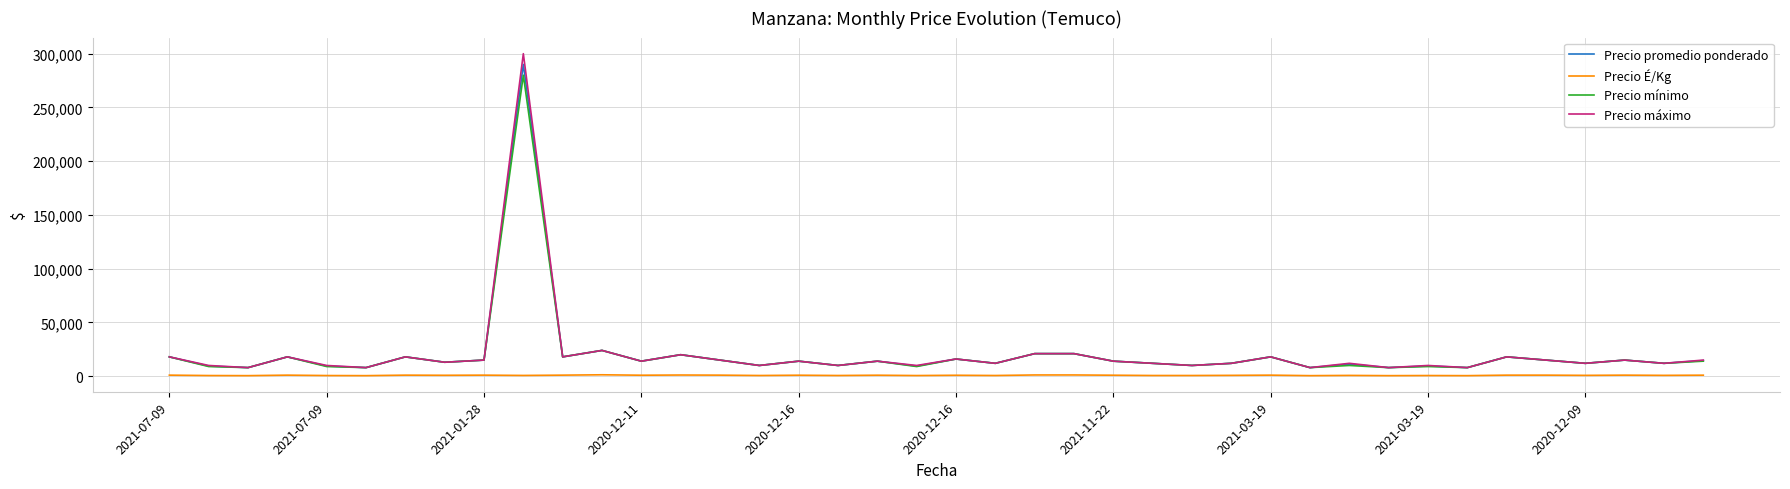

What is the highest value of the Precio máximo series?

300000